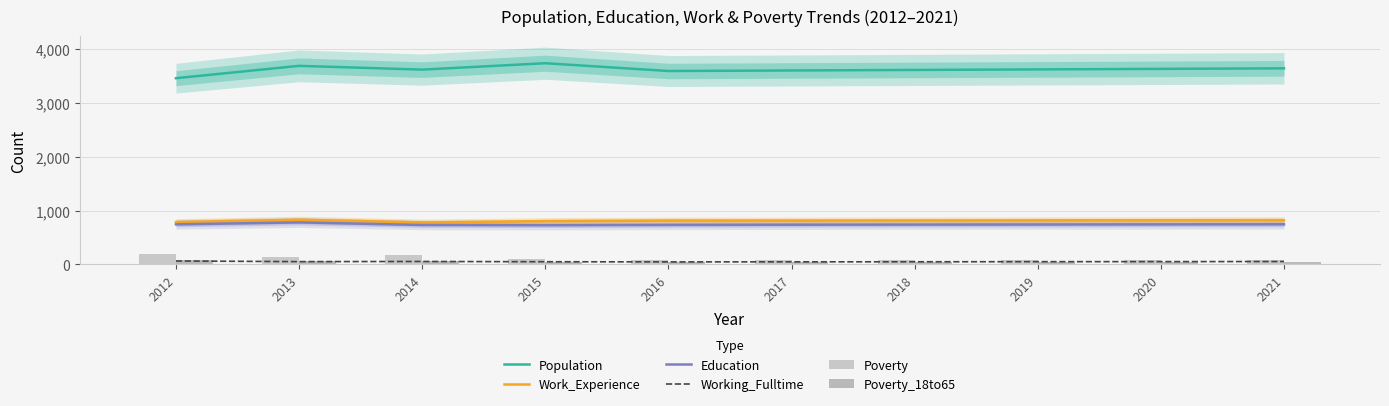

At which label is Poverty closest to 141?

2013